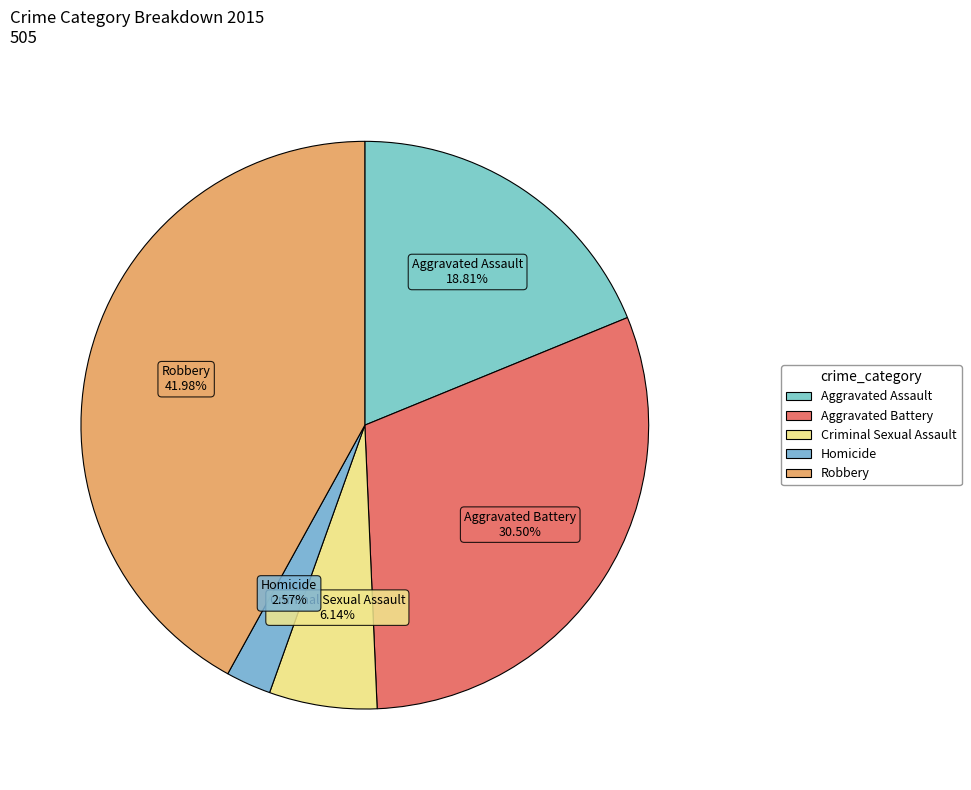

How many slices are in this pie chart?

5